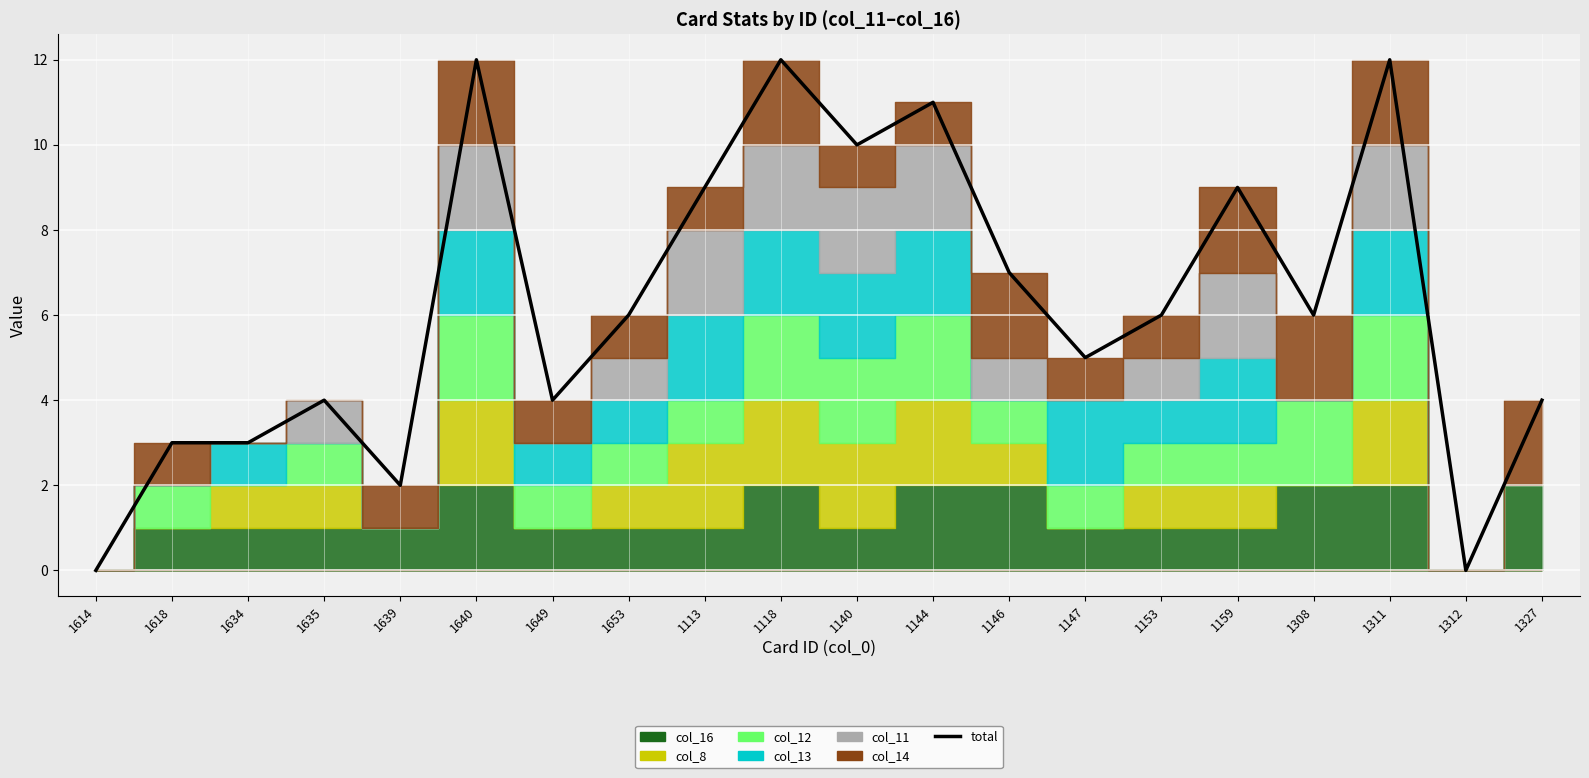

True or false: the data has more than 2 interior local peaks.

True